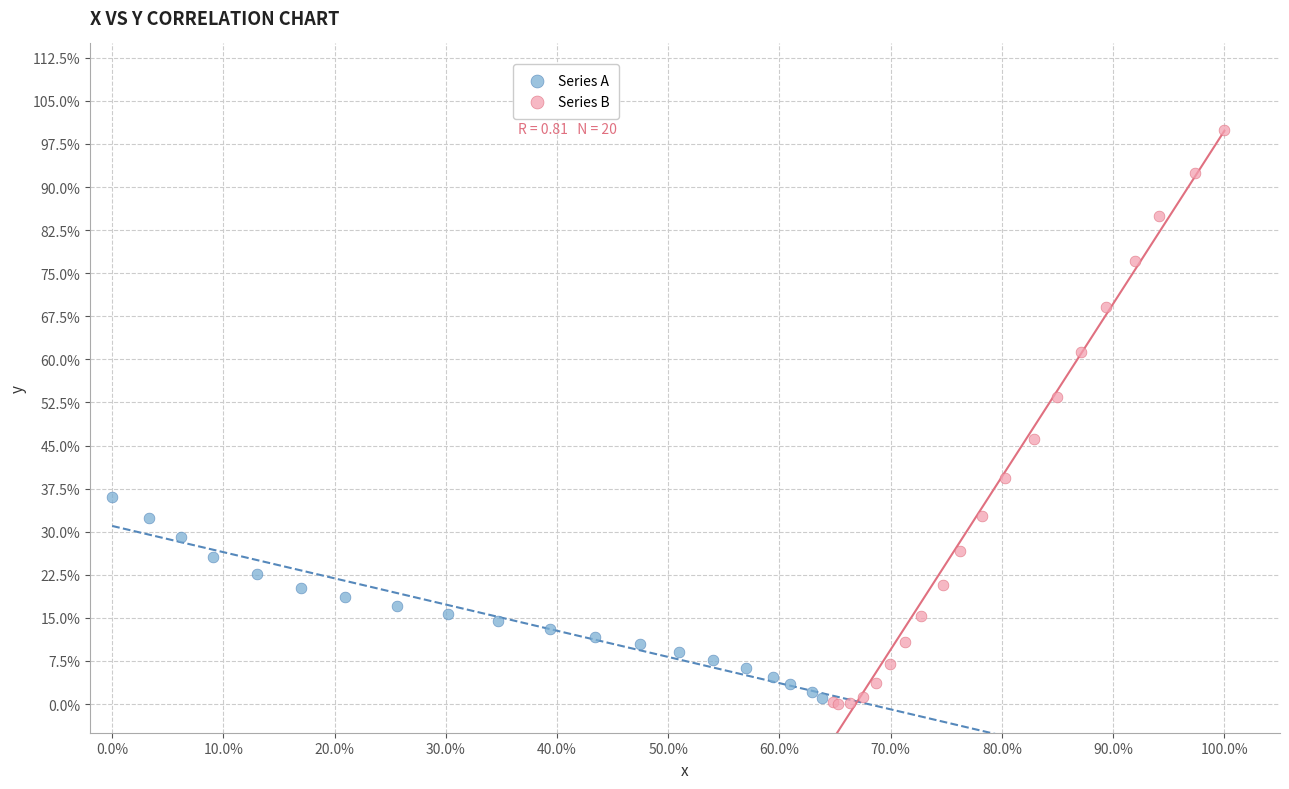

What are all the series names shown in the legend?

Series A, Series B